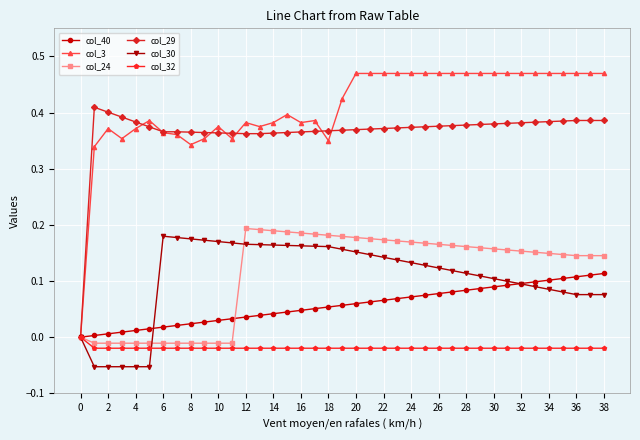

After their last crossing, which series has the higher values: col_30 or col_32?

col_30